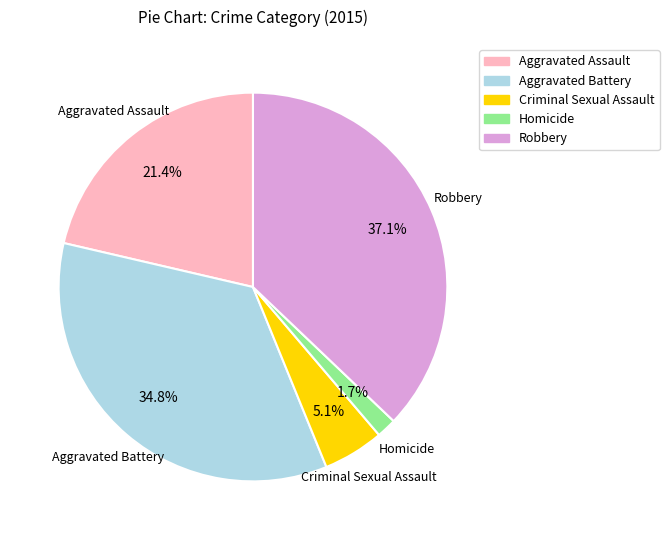

Rank the categories by value from lowest to highest.

Homicide, Criminal Sexual Assault, Aggravated Assault, Aggravated Battery, Robbery